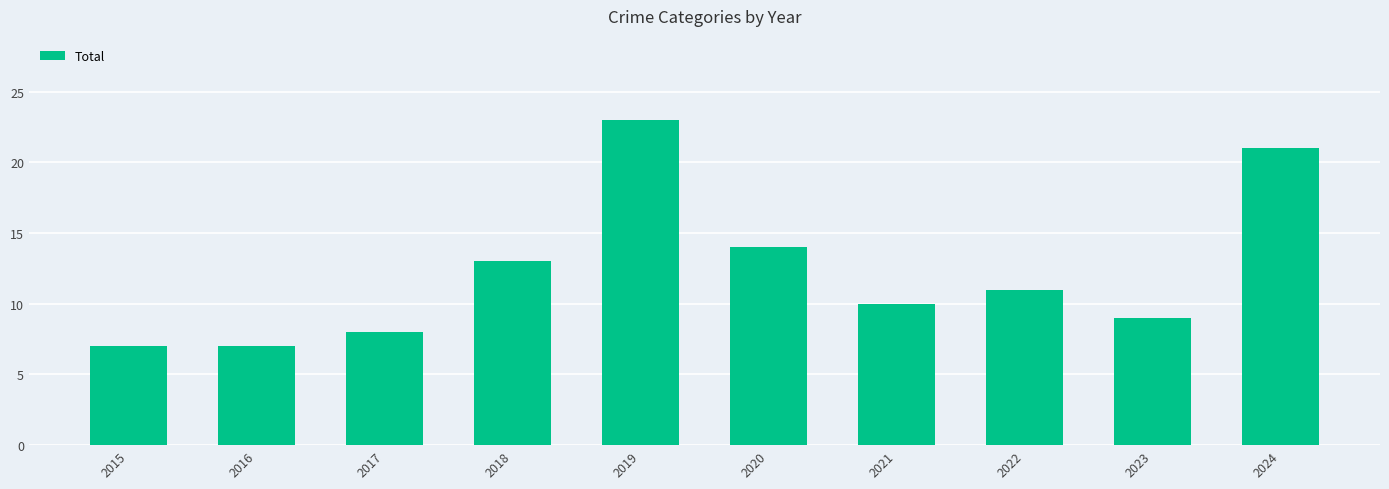

What is the minimum value shown in the chart?

7